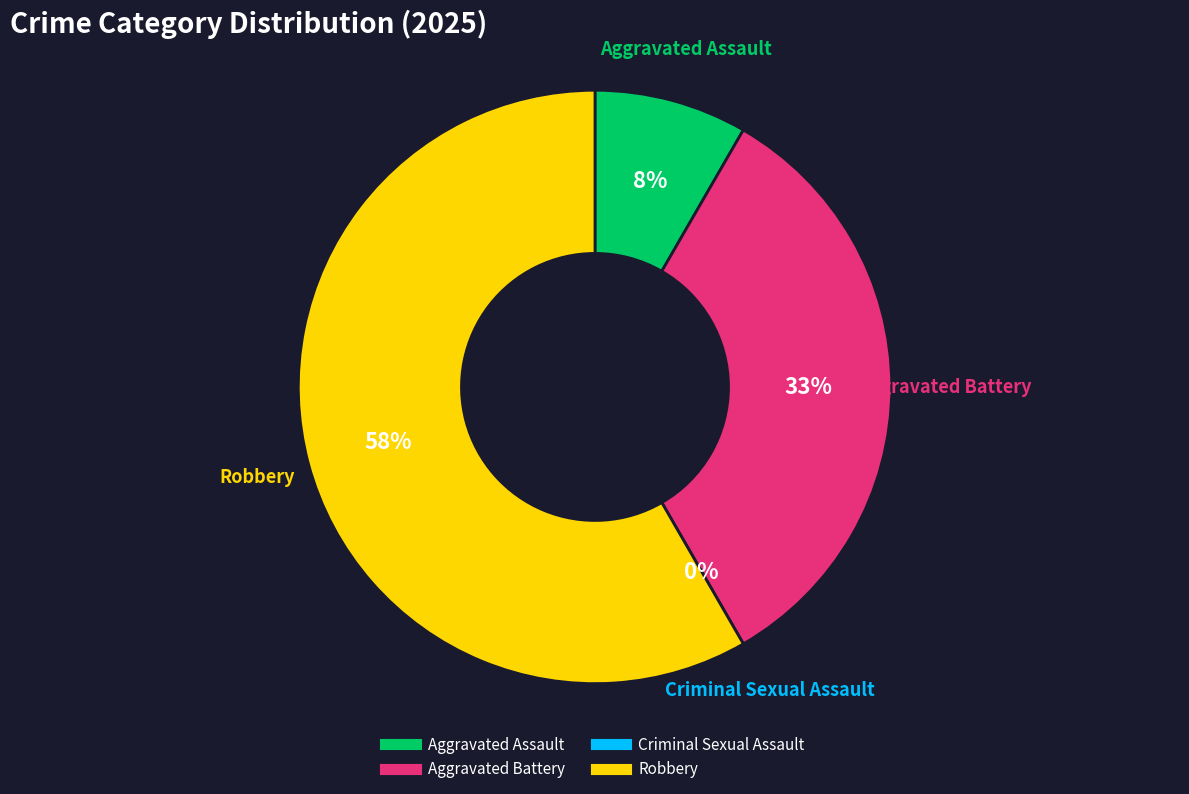

Is it true that Robbery is 58% of the pie?

True